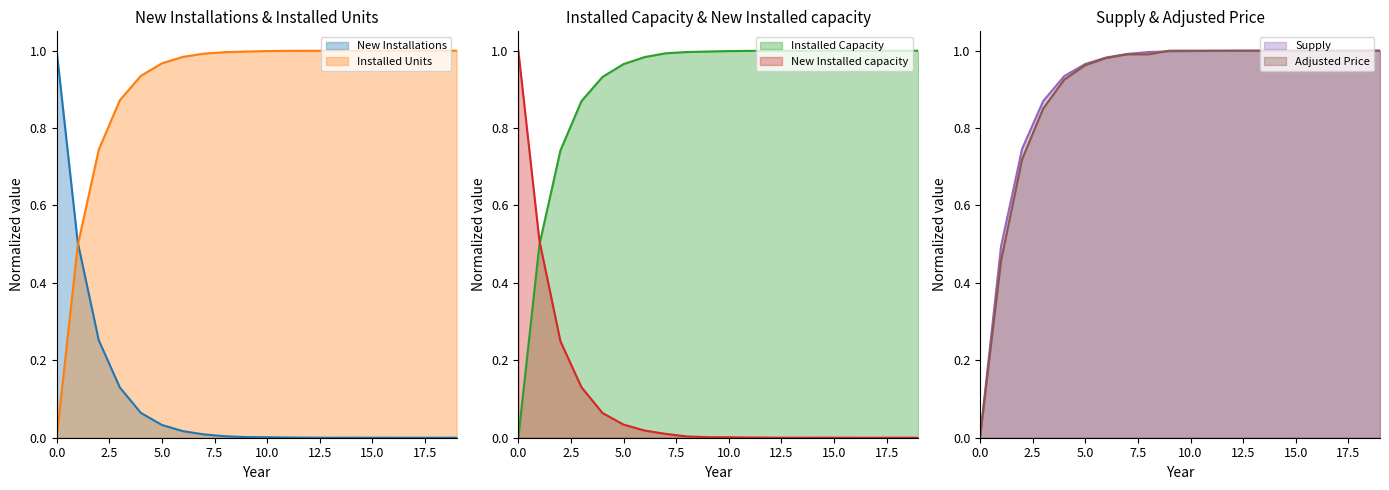

In New Installed capacity, how many points are lower than both neighbors (excluding endpoints)?

1